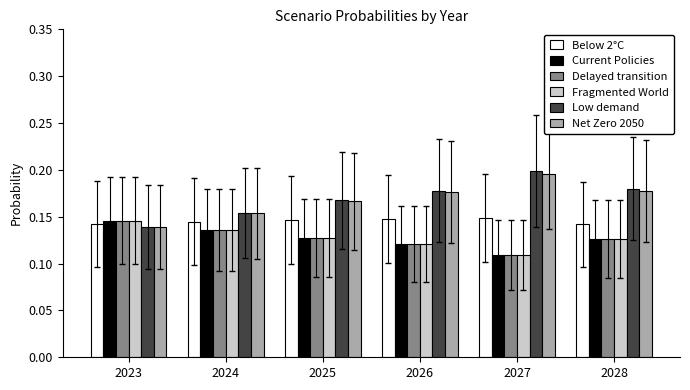

Between 2023 and 2025, which series saw the biggest shift?

Low demand